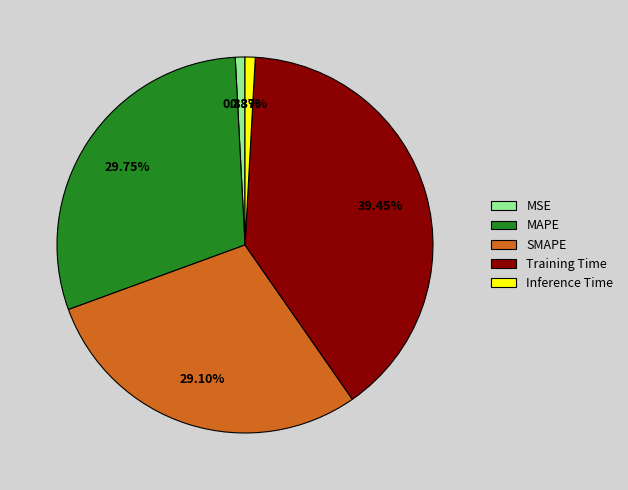

Combined, do Inference Time and Training Time account for over 50%?

No